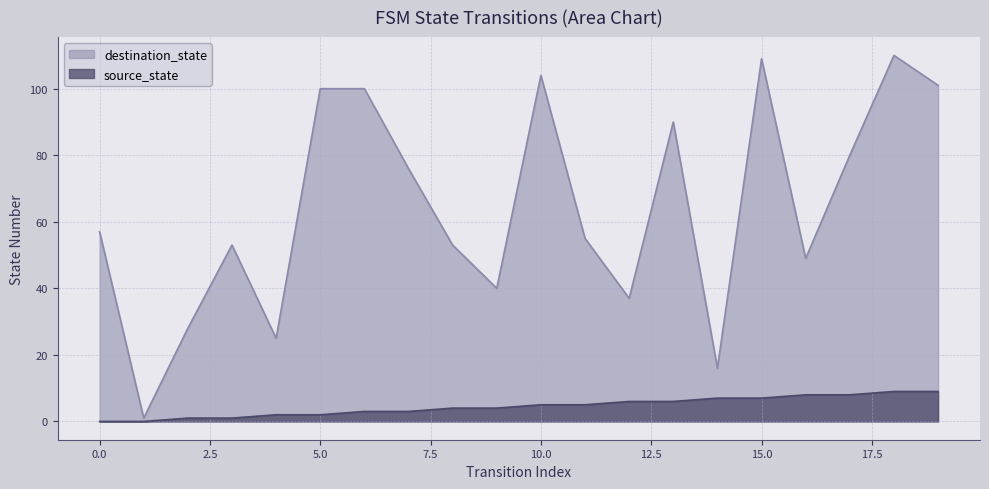

At 4, list the series in order from smallest to largest.

source_state, destination_state